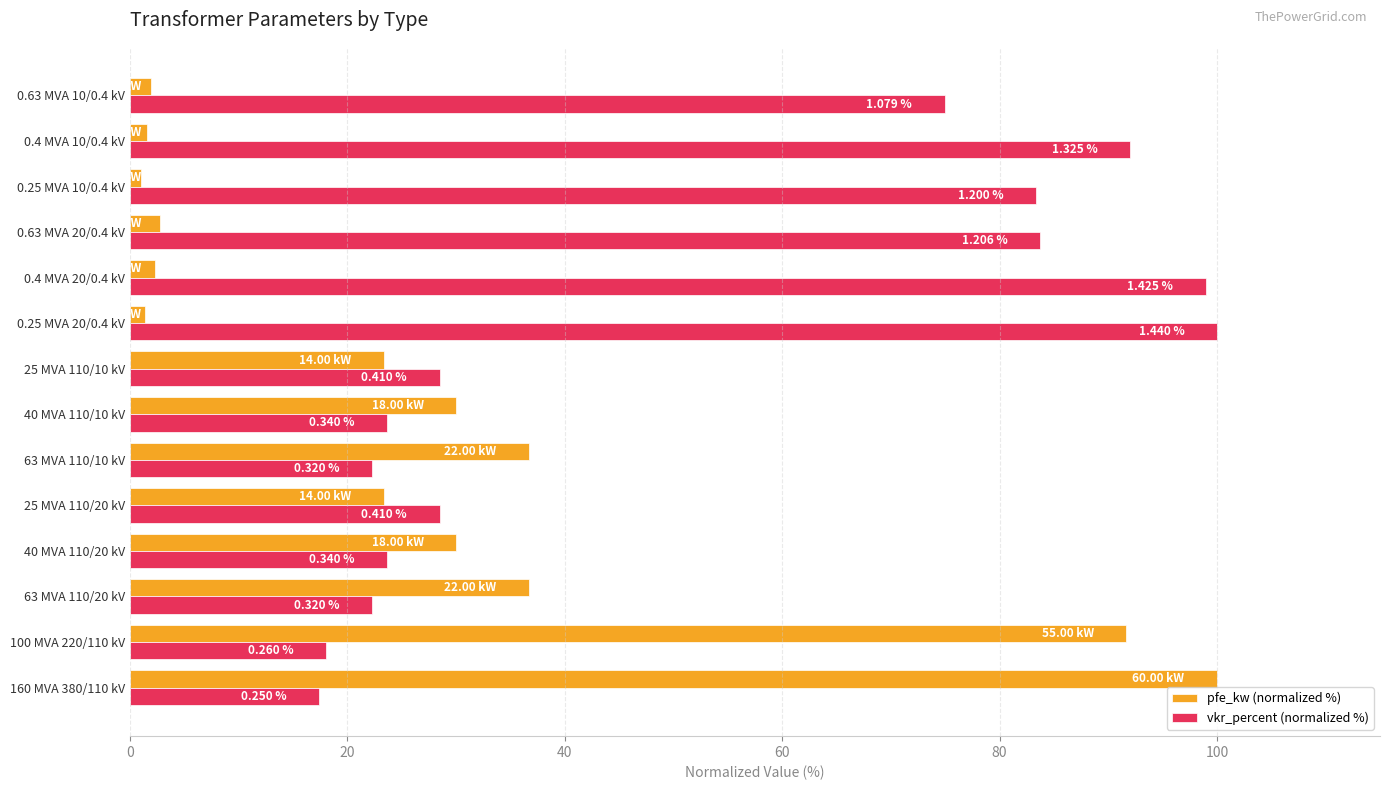

What are all the series names shown in the legend?

pfe_kw (normalized %), vkr_percent (normalized %)